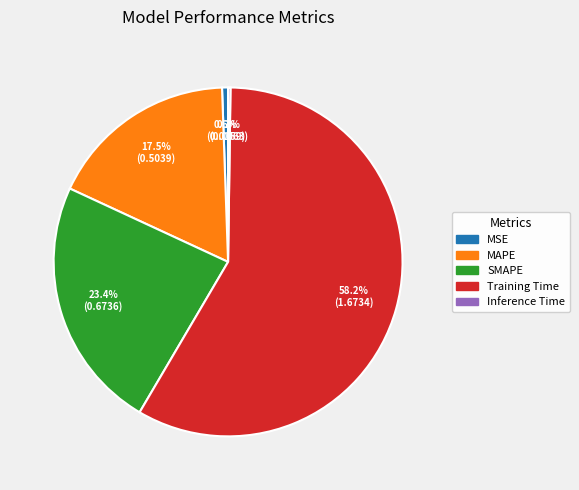

Which has a higher value, MSE or Training Time?

Training Time